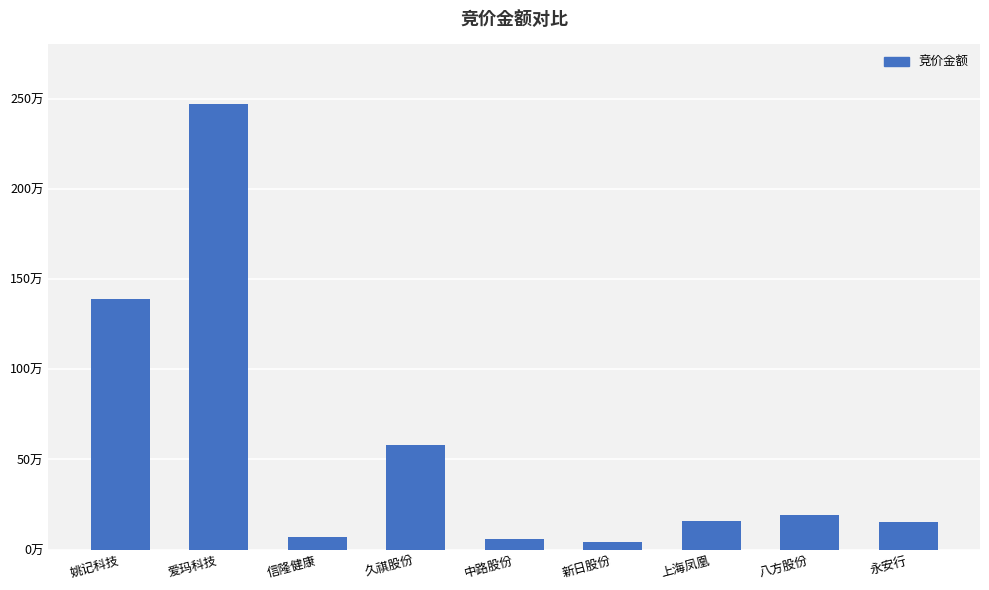

What is the smallest value displayed?

41352